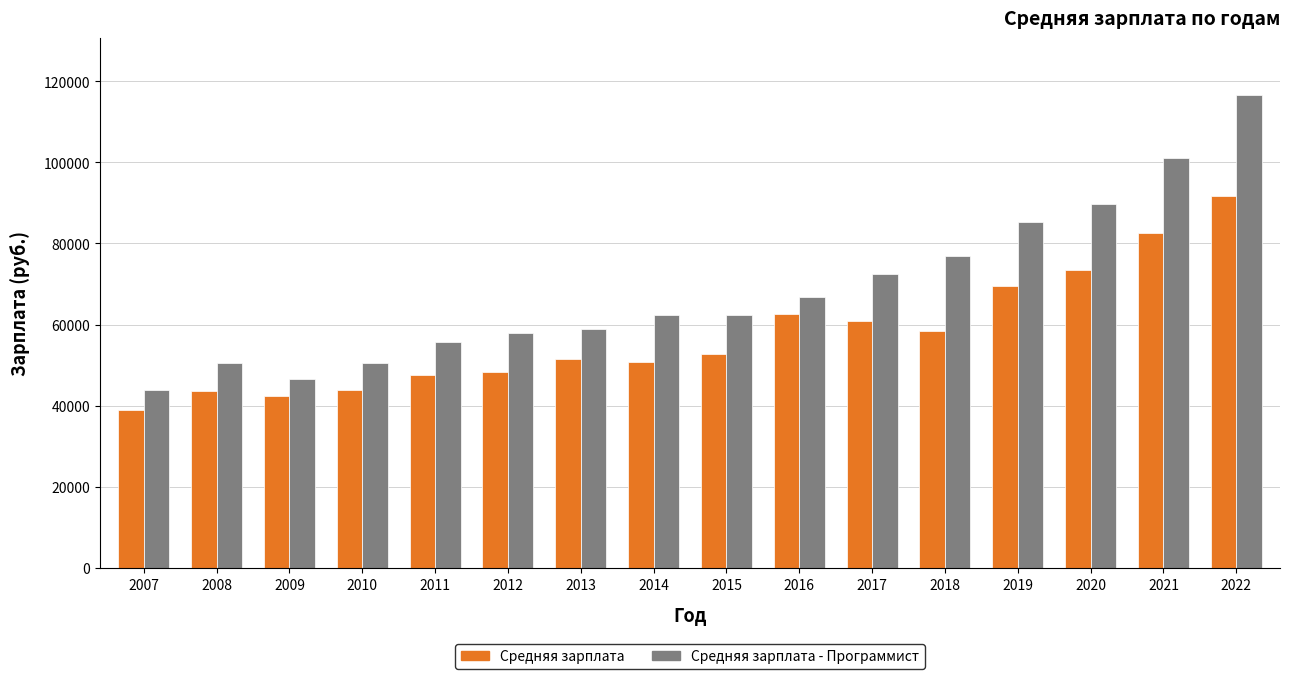

At which label does Средняя зарплата reach its peak?

2022